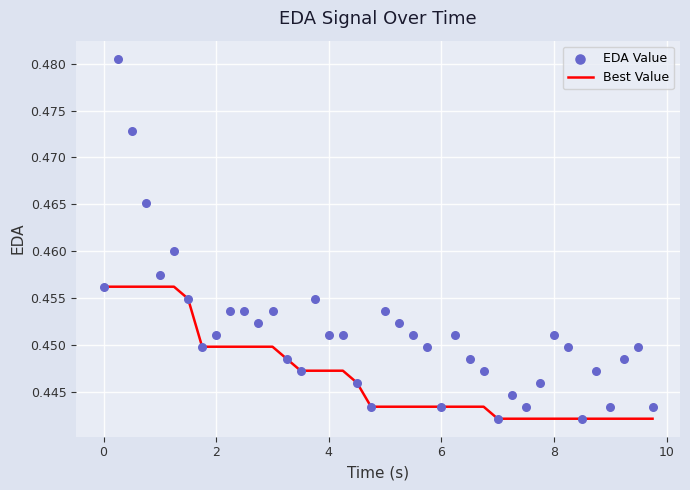

Which series has the widest spread of Y values?

EDA Value